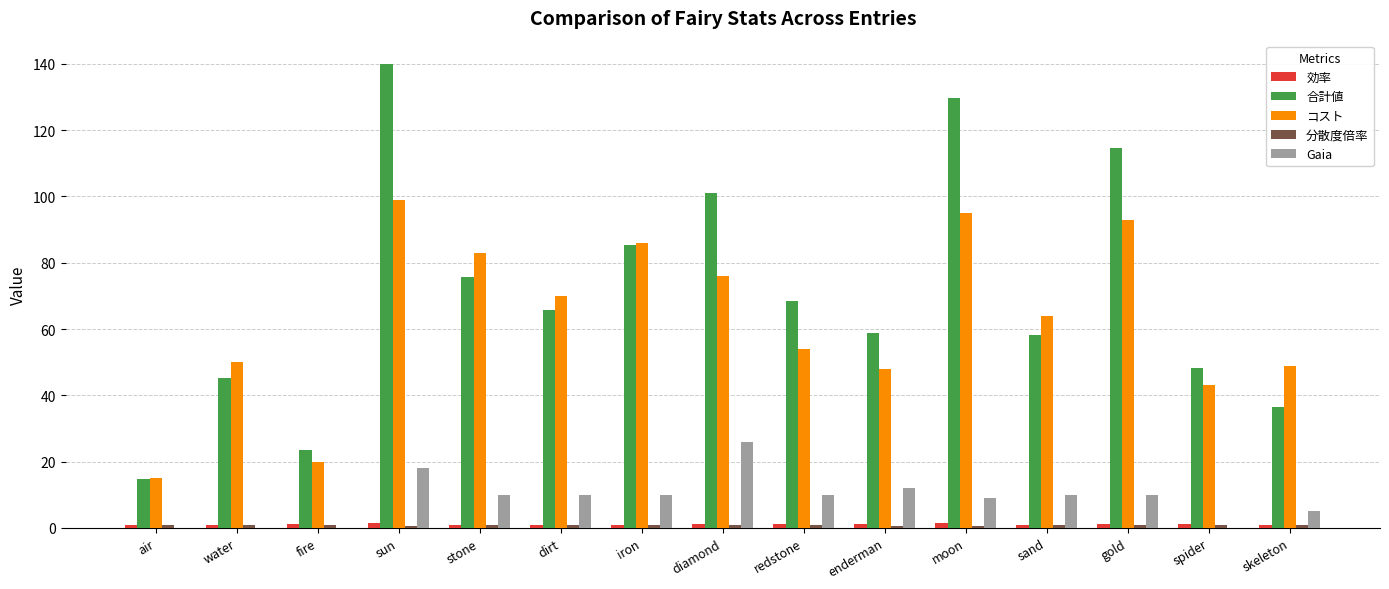

Between sun and gold, which series saw the biggest shift?

合計値